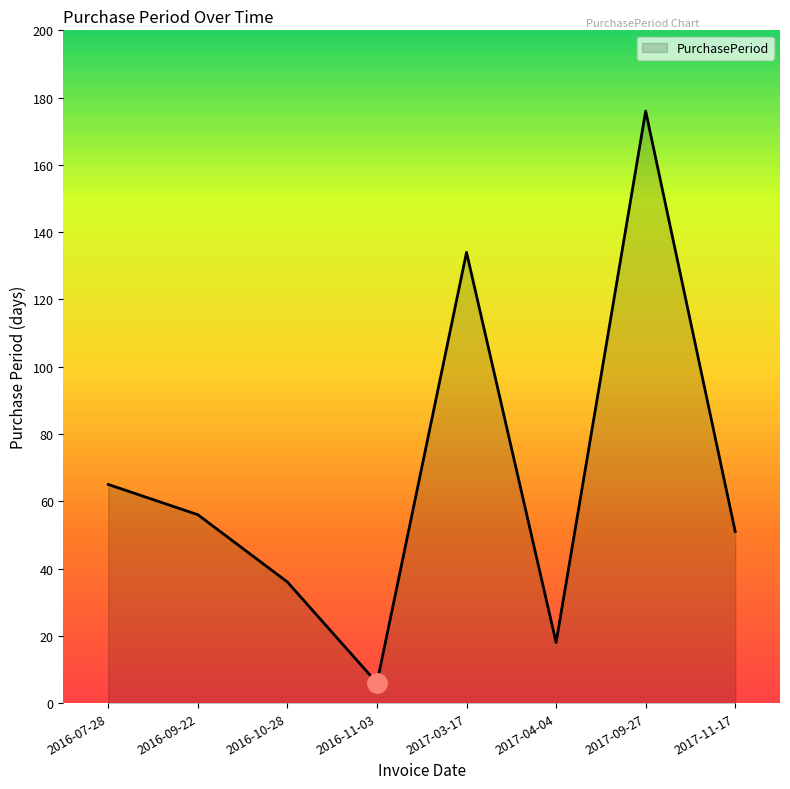

What is the ratio of the value at 2016-07-28 to the value at 2016-09-22?

1.2